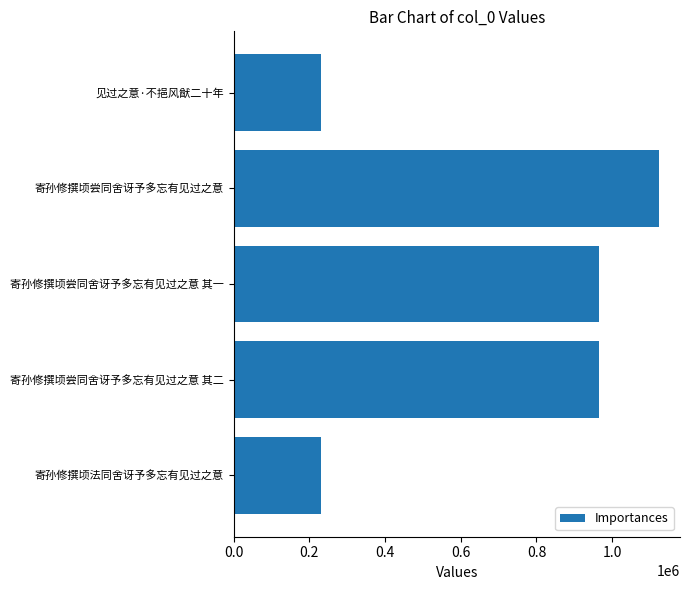

At which category does the chart reach its peak across all series?

寄孙修撰顷尝同舍讶予多忘有见过之意